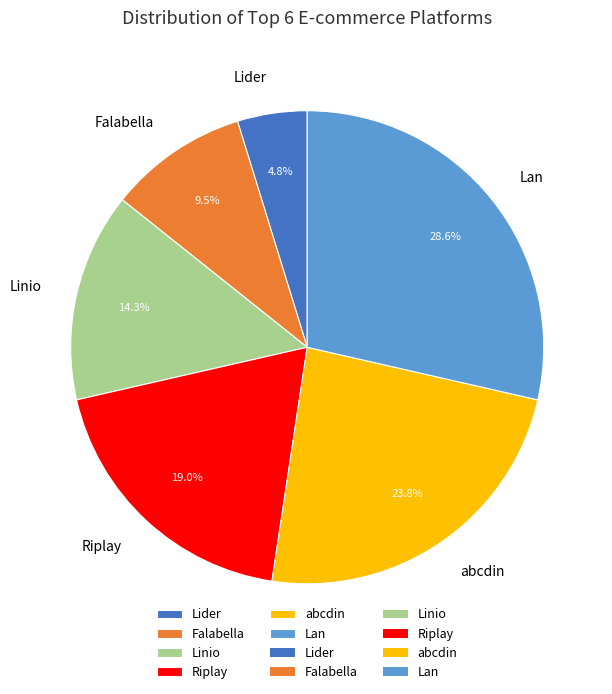

Is Linio the majority of the pie?

No